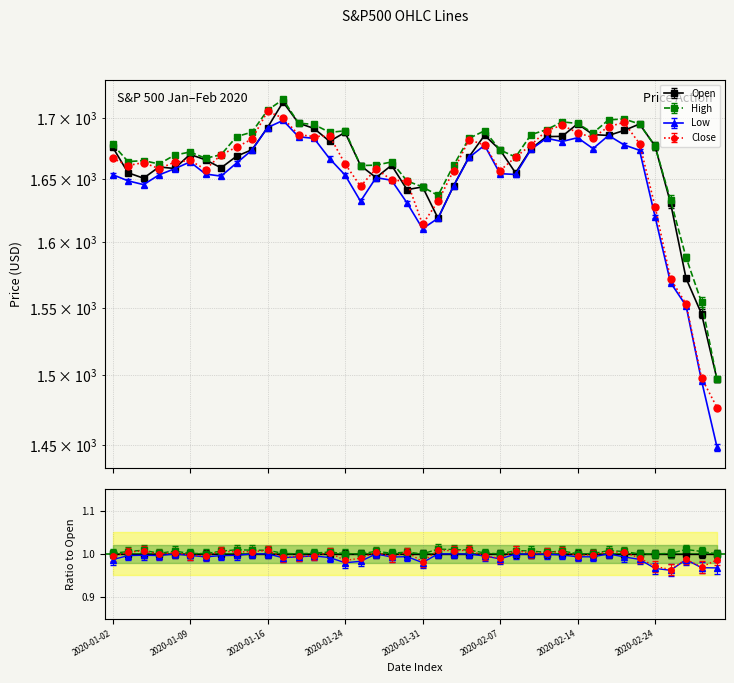

What is the difference between the maximum and second lowest values in the Open series?

167.7